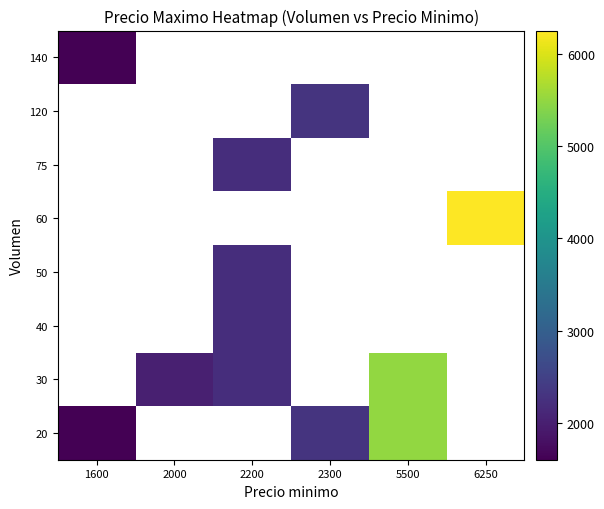

At how many categories does at least one series exceed 3672?

2